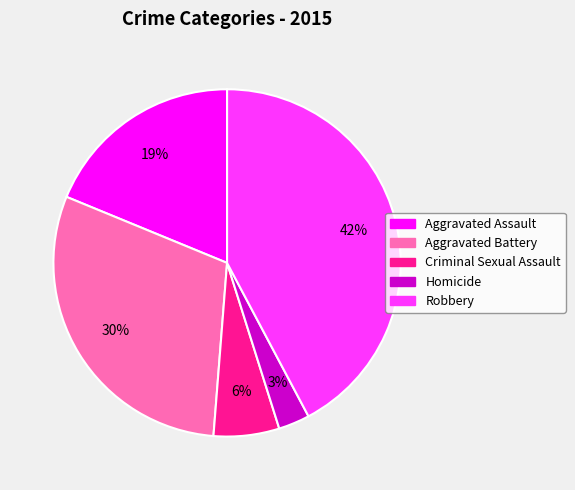

To the nearest percent, what is the difference between the Aggravated Assault and Homicide slice percentages?

16%